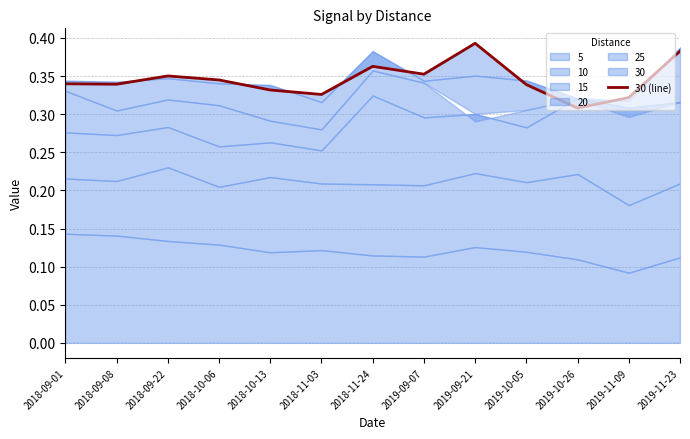

Reading left to right, extract all data points from this chart.

2018-09-01=0.3	2018-09-08=0.3	2018-09-22=0.4	2018-10-06=0.3	2018-10-13=0.3	2018-11-03=0.3	2018-11-24=0.4	2019-09-07=0.4	2019-09-21=0.4	2019-10-05=0.3	2019-10-26=0.3	2019-11-09=0.3	2019-11-23=0.4